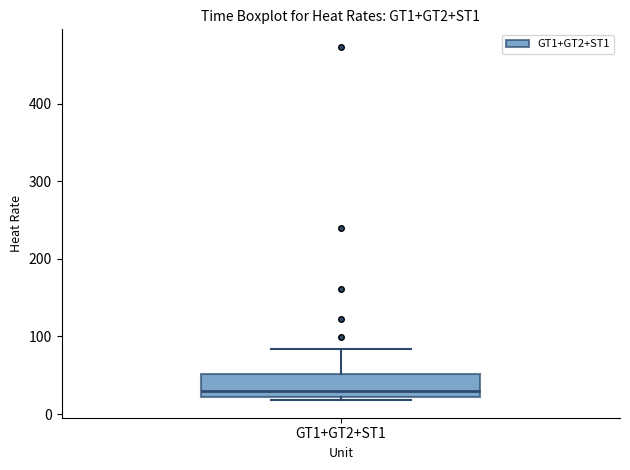

Where is the lower edge of the box for GT1+GT2+ST1 on the y-axis? The values are not printed on the chart, so give them approximately, as read against the axis.

20